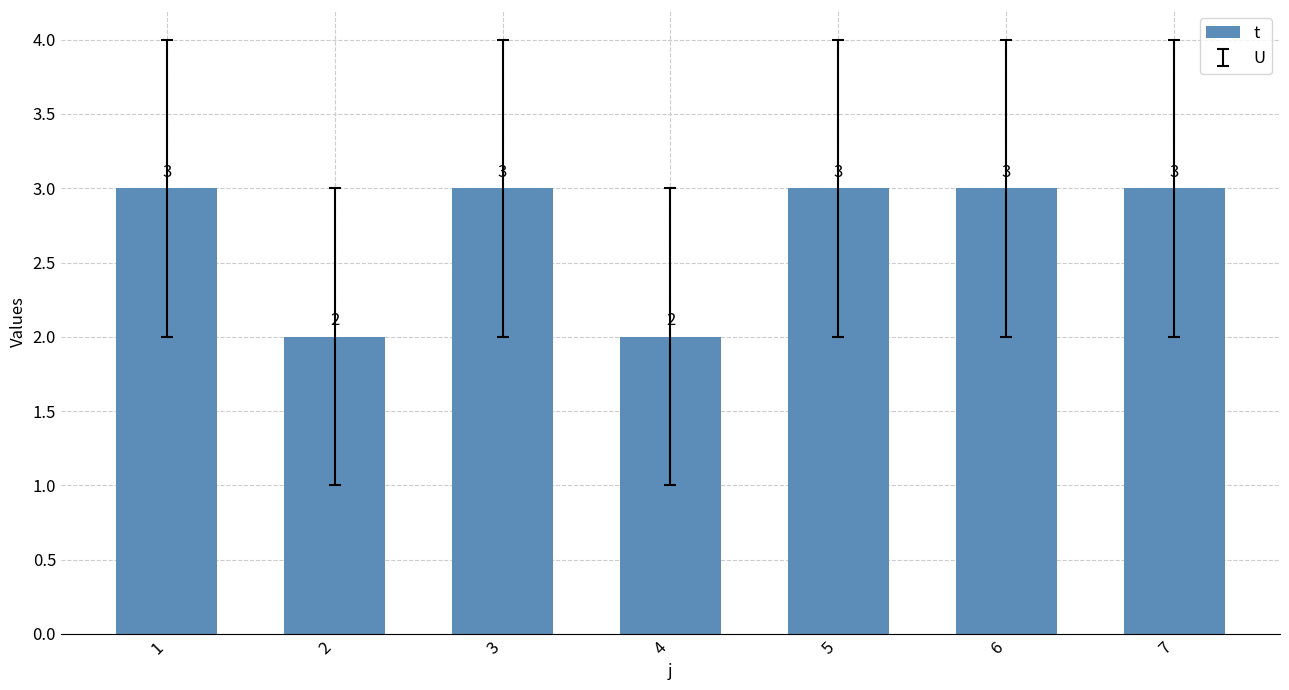

What is the minimum value shown in the chart?

2